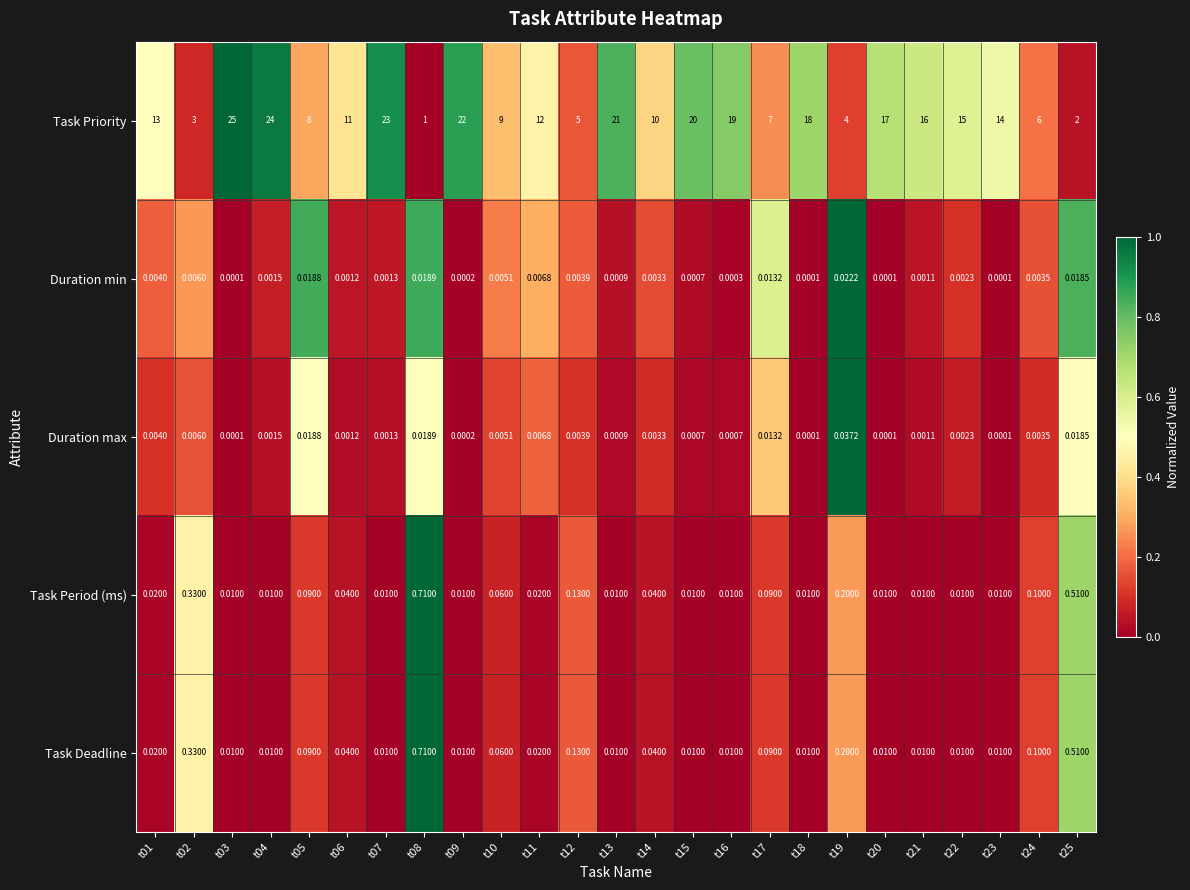

At how many categories does at least one series exceed 0?

25